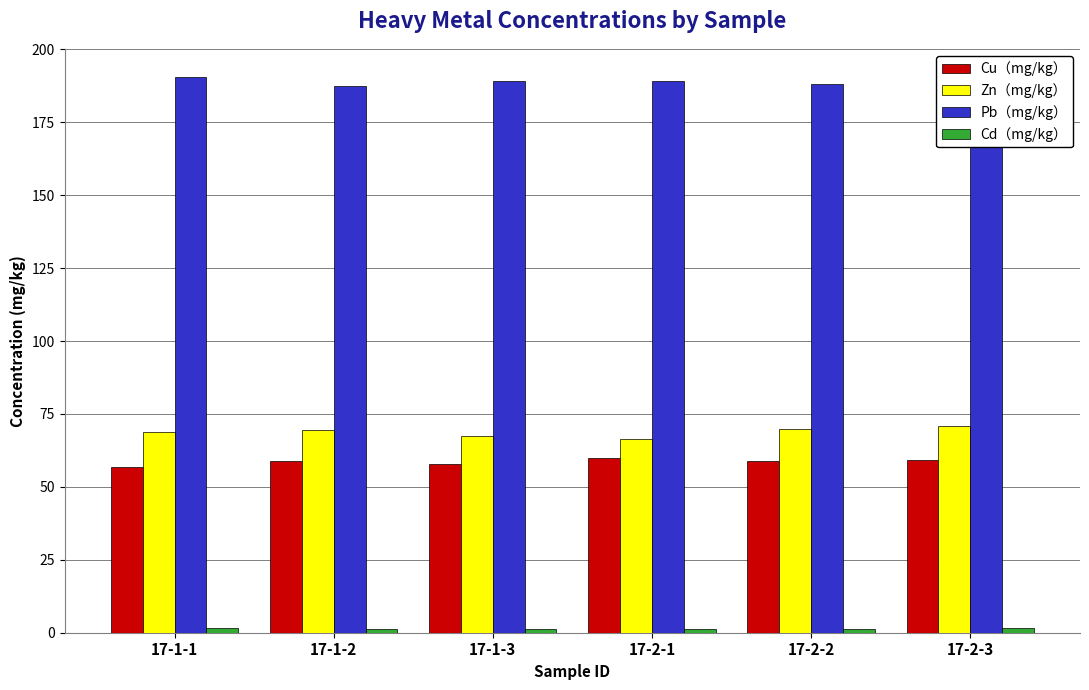

Count the number of data series in this chart.

4